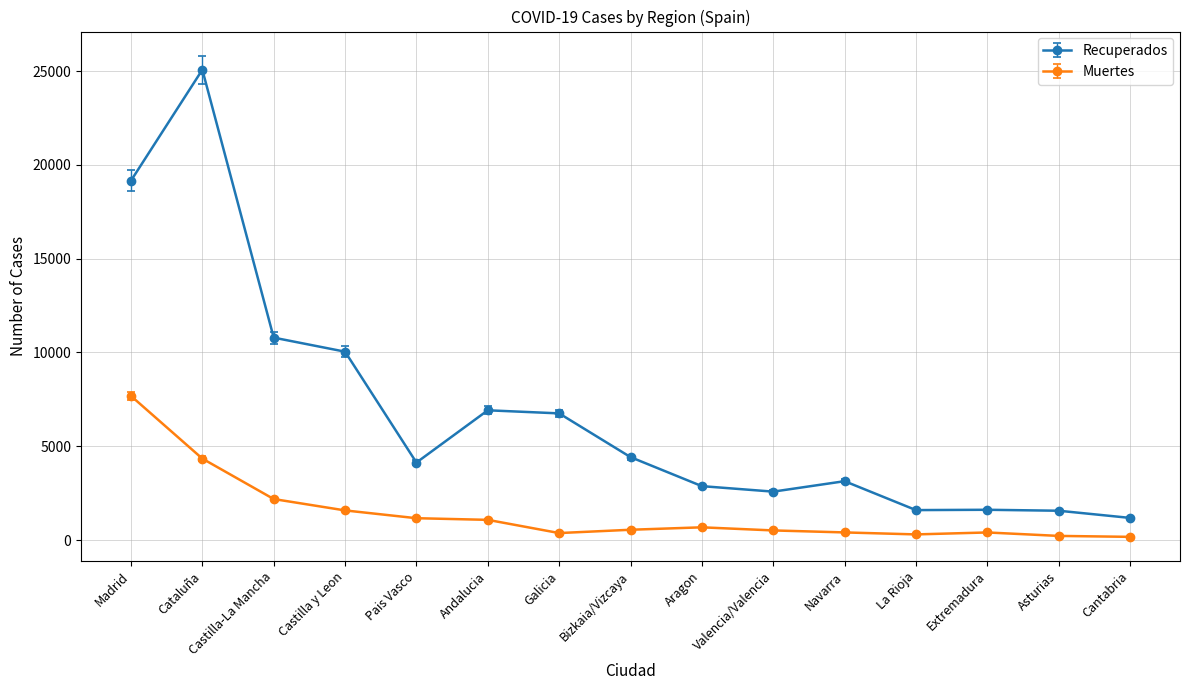

Which series has the widest spread of values?

Recuperados